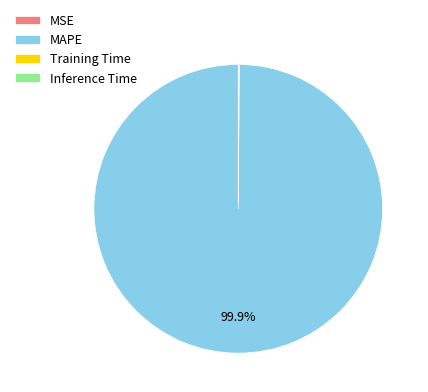

Is there a majority slice in this chart?

Yes